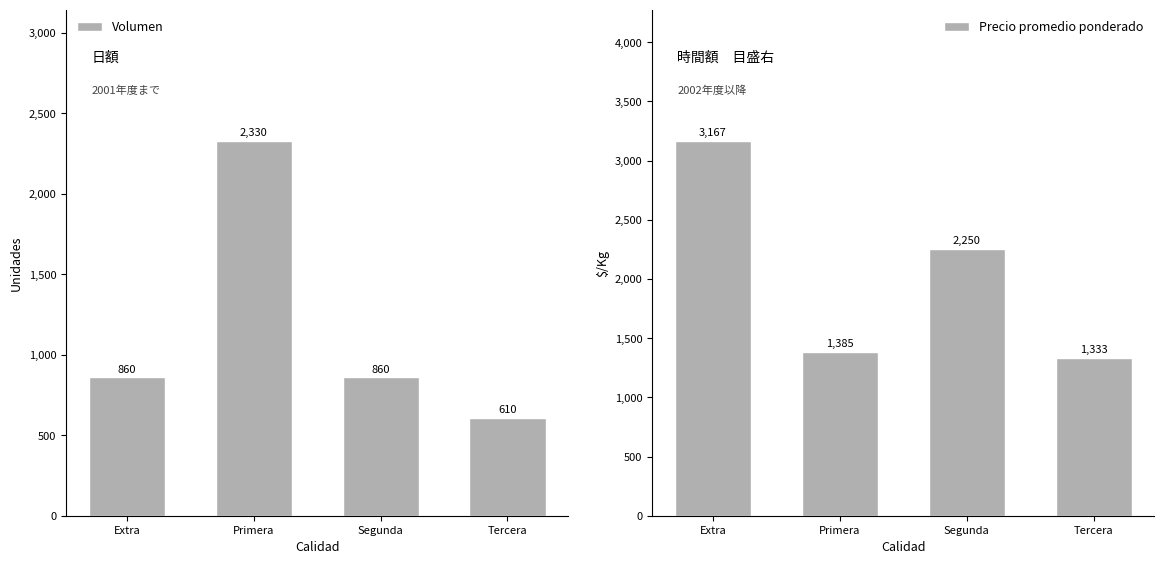

What is the label of the 2nd bar from the right?

Segunda